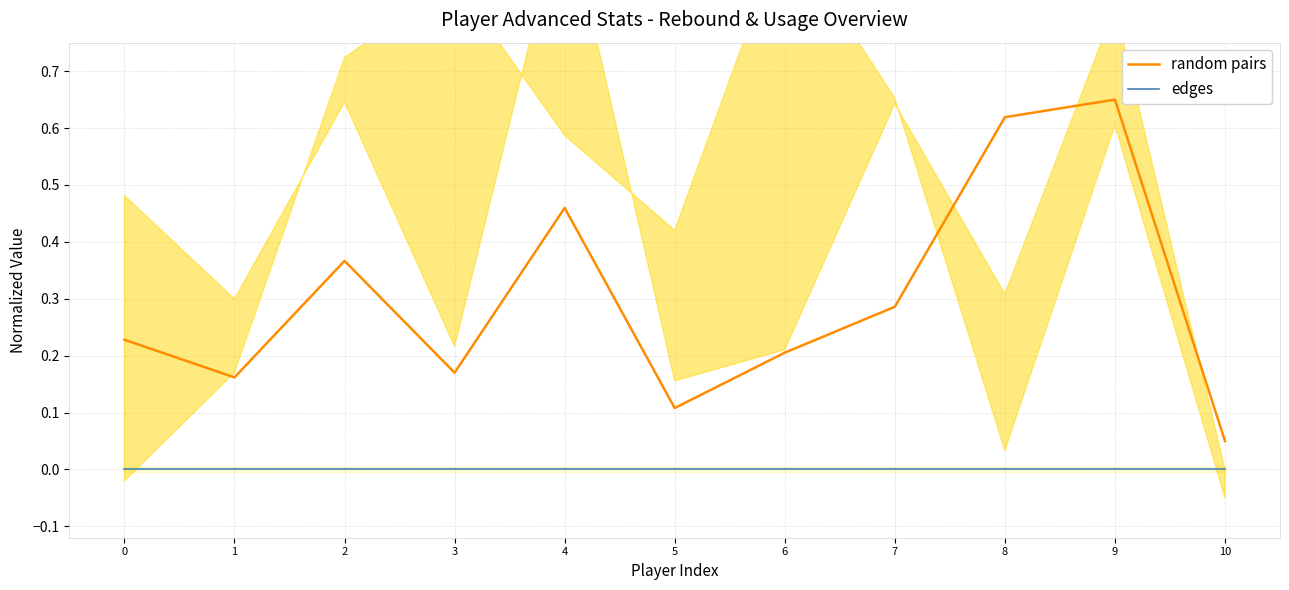

At how many categories does at least one series exceed 0?

11